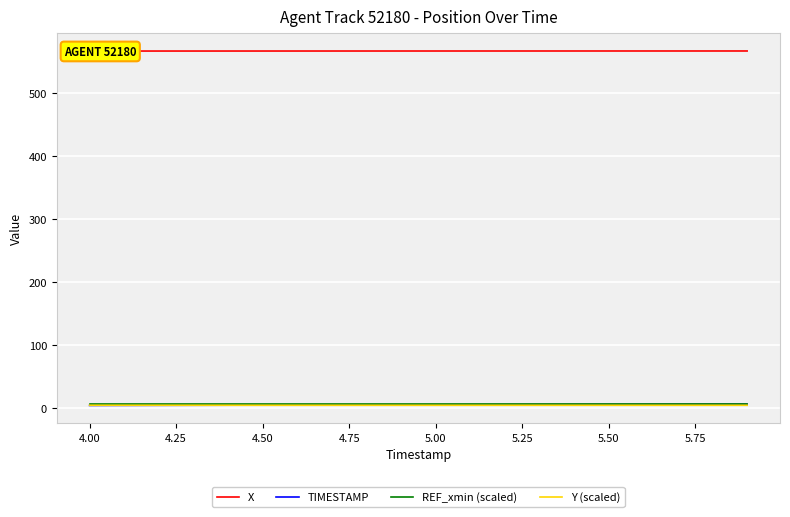

Is it true that REF_xmin (scaled) equals 1.5 at 6.00?

False